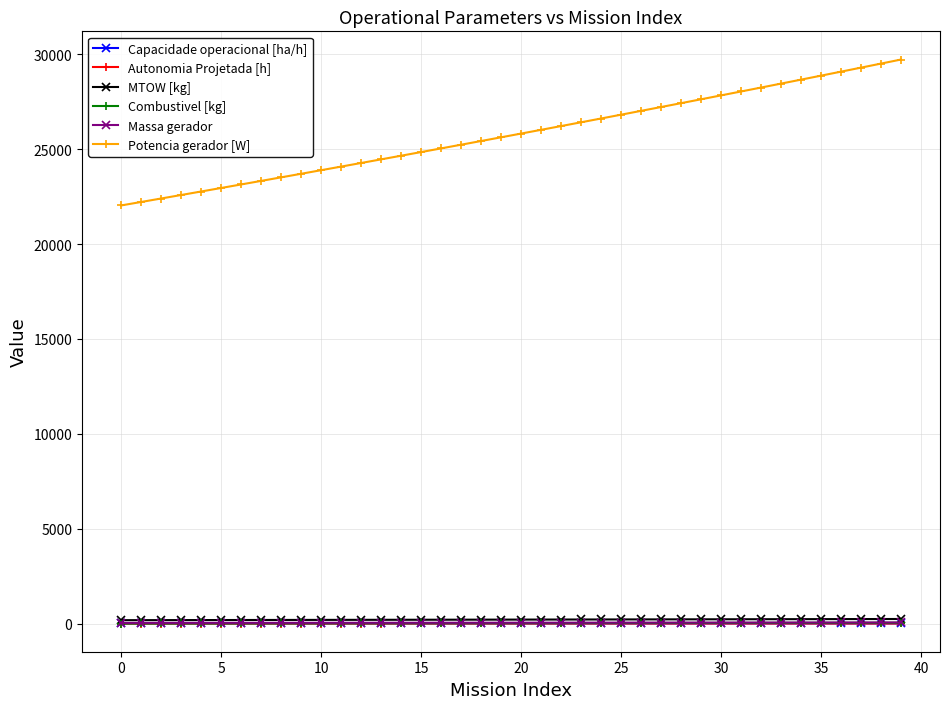

At how many categories does at least one series exceed 10976?

40